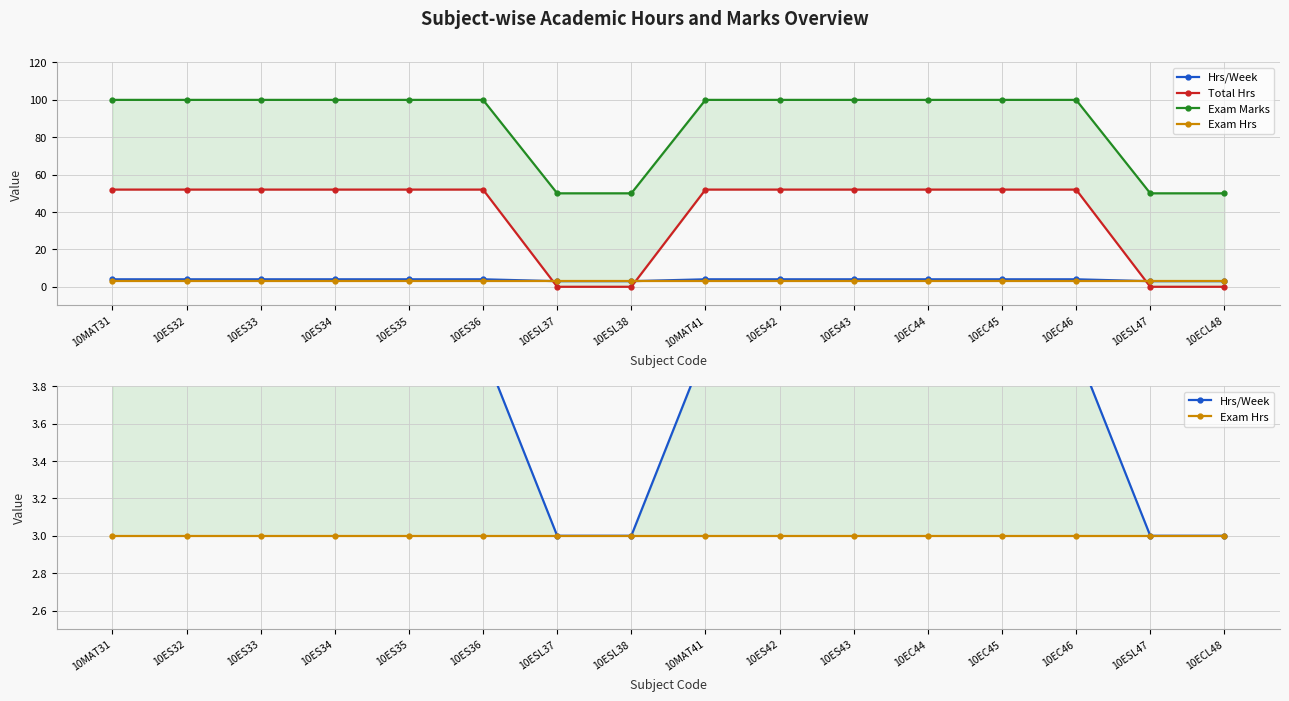

Is this an area chart (filled region under the line)?

No